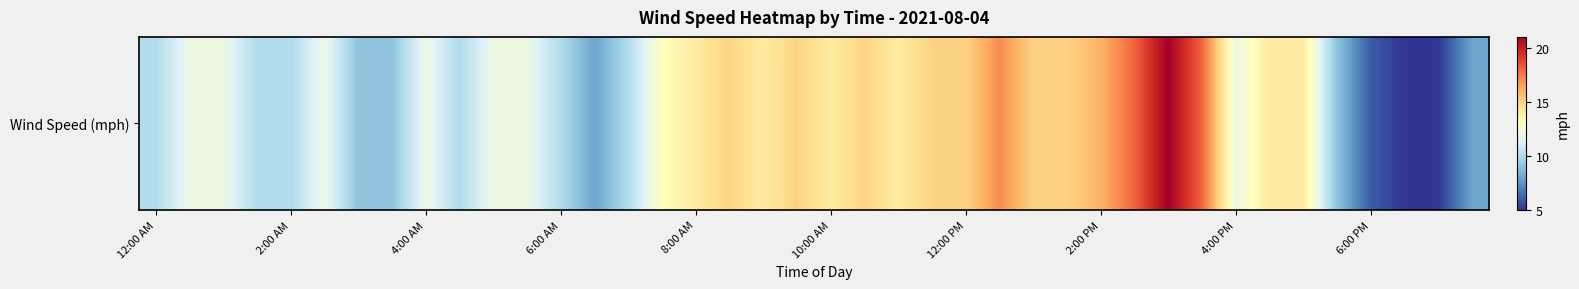

How many series are shown in this chart?

1